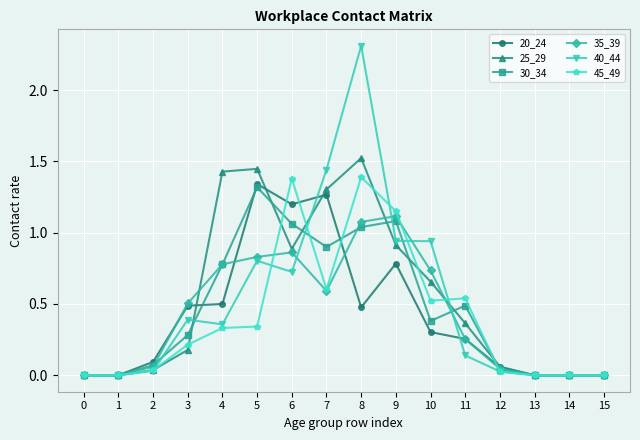

The value of 35_39 at 11 is 0.1. True or false?

False